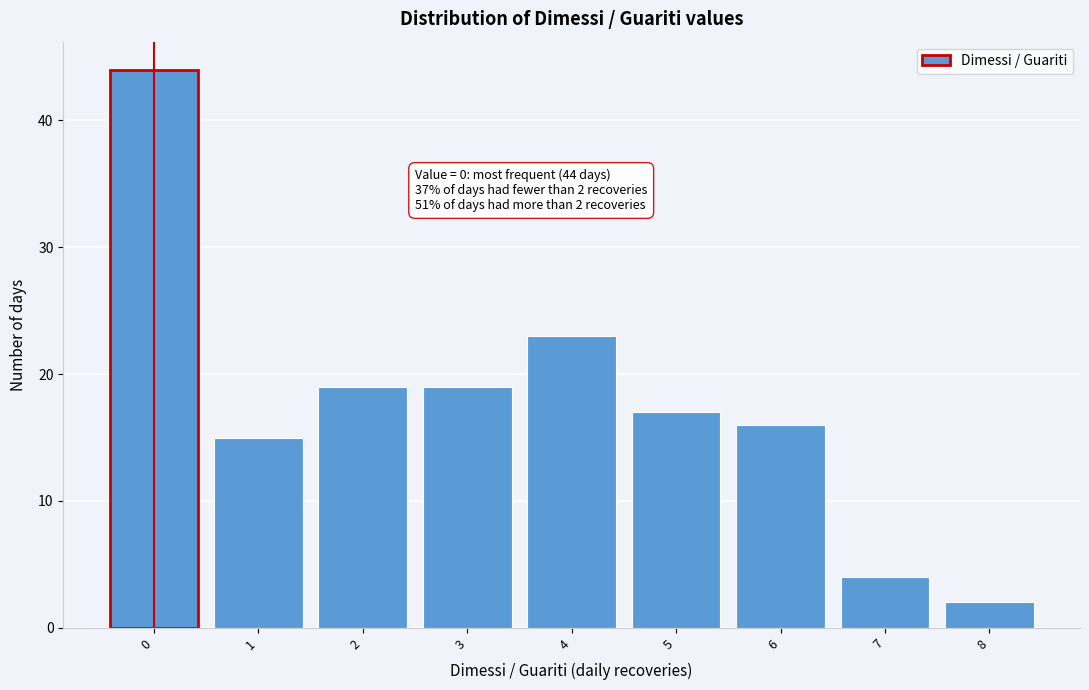

Over which range of the x-axis is the bar tallest?

-0.5 to 0.5